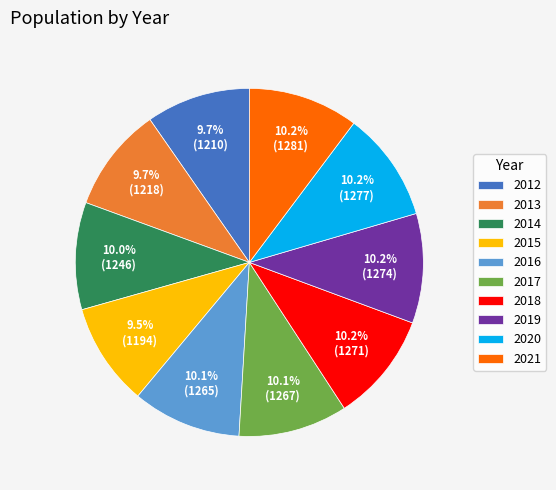

True or false: 2015 accounts for 17% of the total.

False